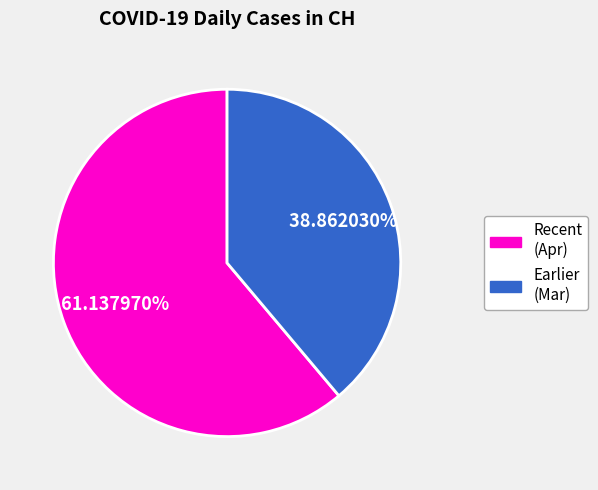

Is there any slice that represents more than half of the pie?

Yes